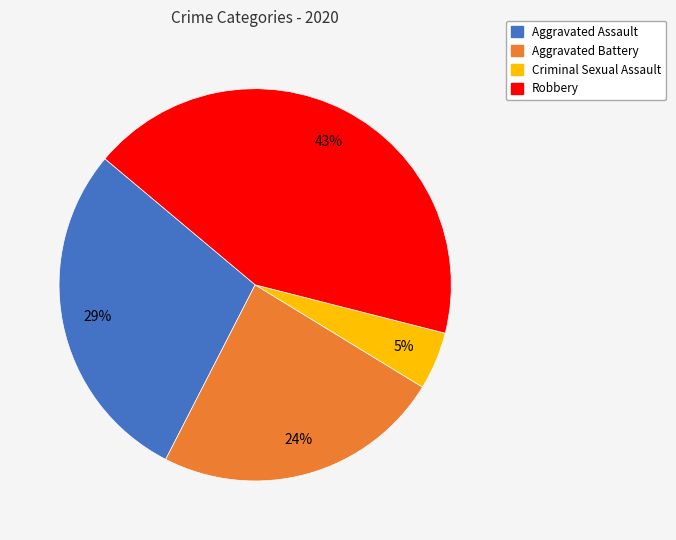

Is there any slice that represents more than half of the pie?

No